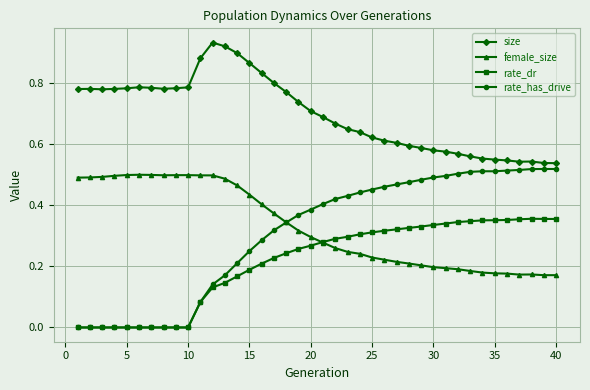

True or false: size and female_size intersect in this chart.

False